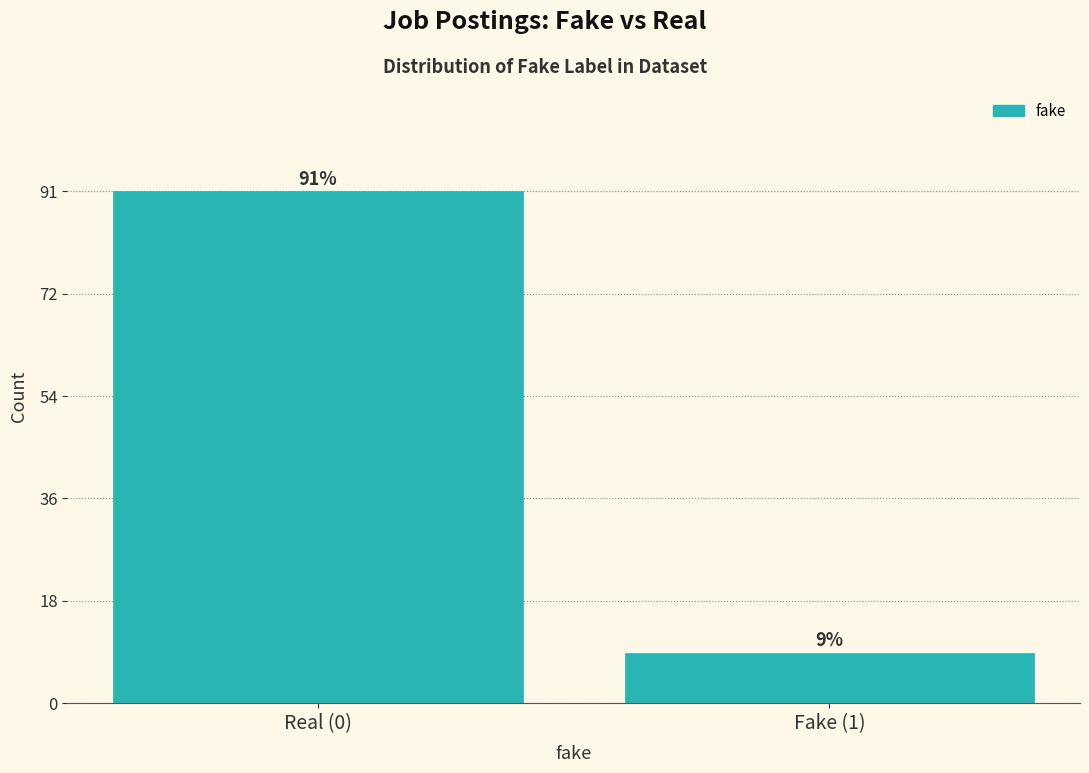

Reading right to left, transcribe all the data shown in this chart.

9	91